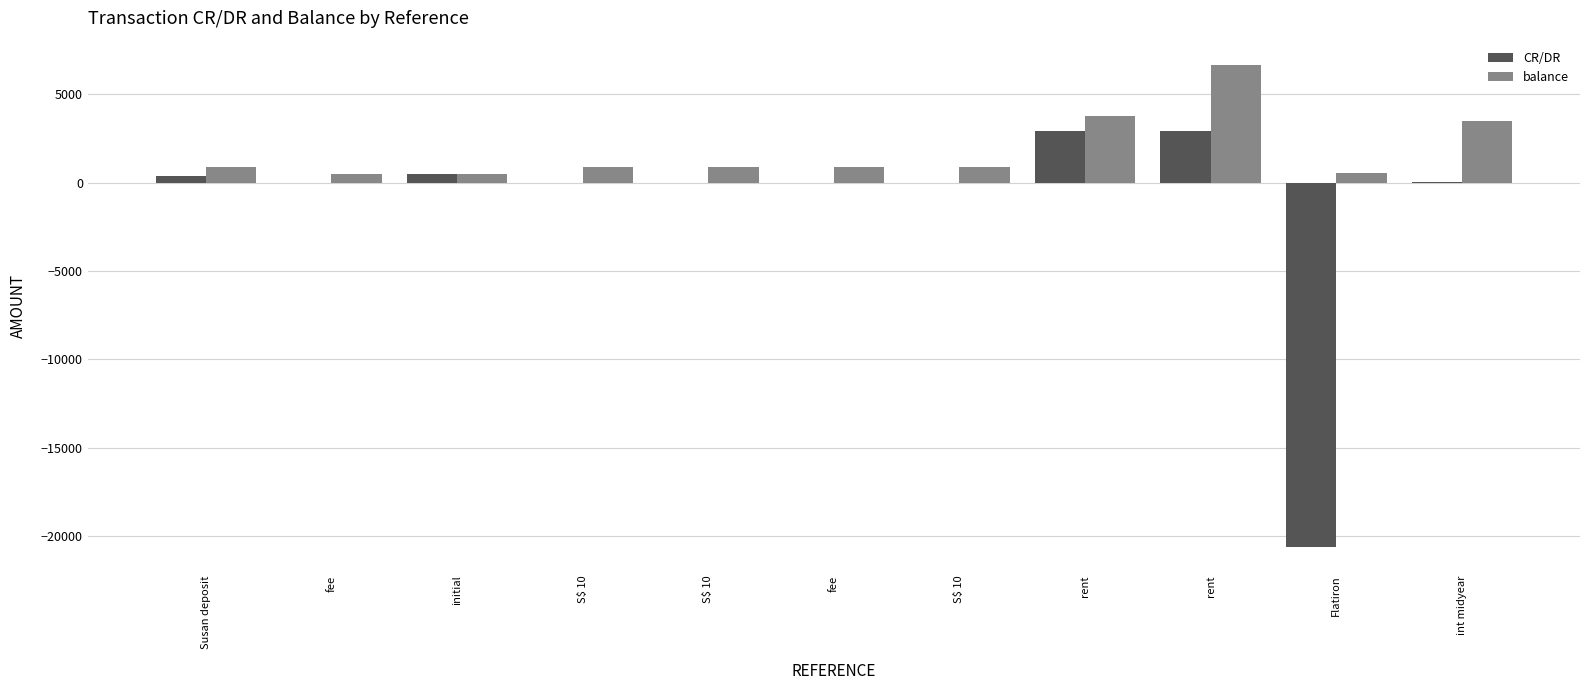

Are the bars grouped side by side (vs. stacked)?

Yes